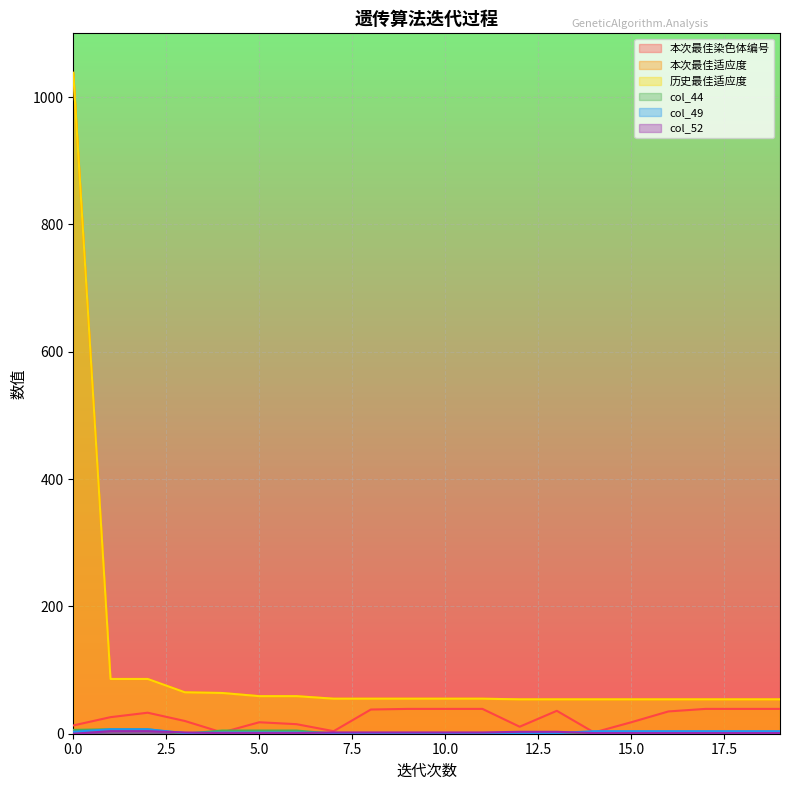

Which series has the widest spread of values?

本次最佳适应度